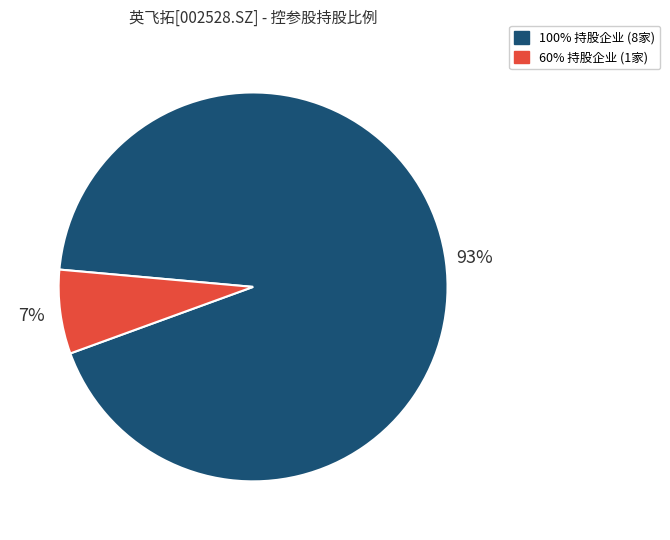

To the nearest percent, what is the difference between the largest and smallest slice percentages?

86%